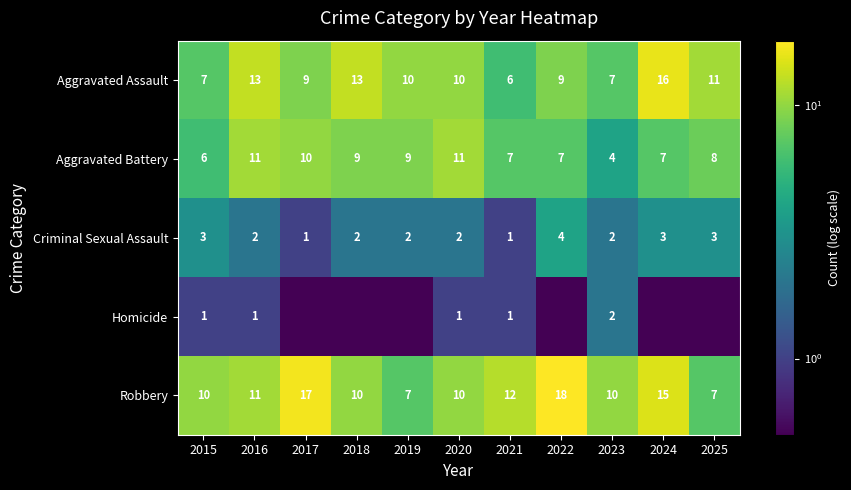

At which category does the chart reach its minimum across all series?

2017